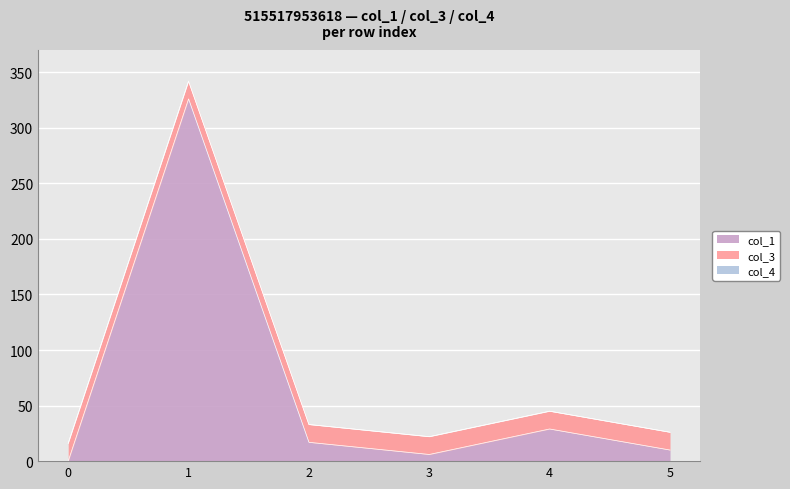

What is the spread (max minus min) of values at 5?

16.0